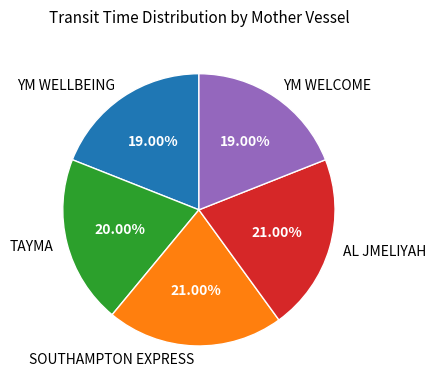

How many slices are in this pie chart?

5